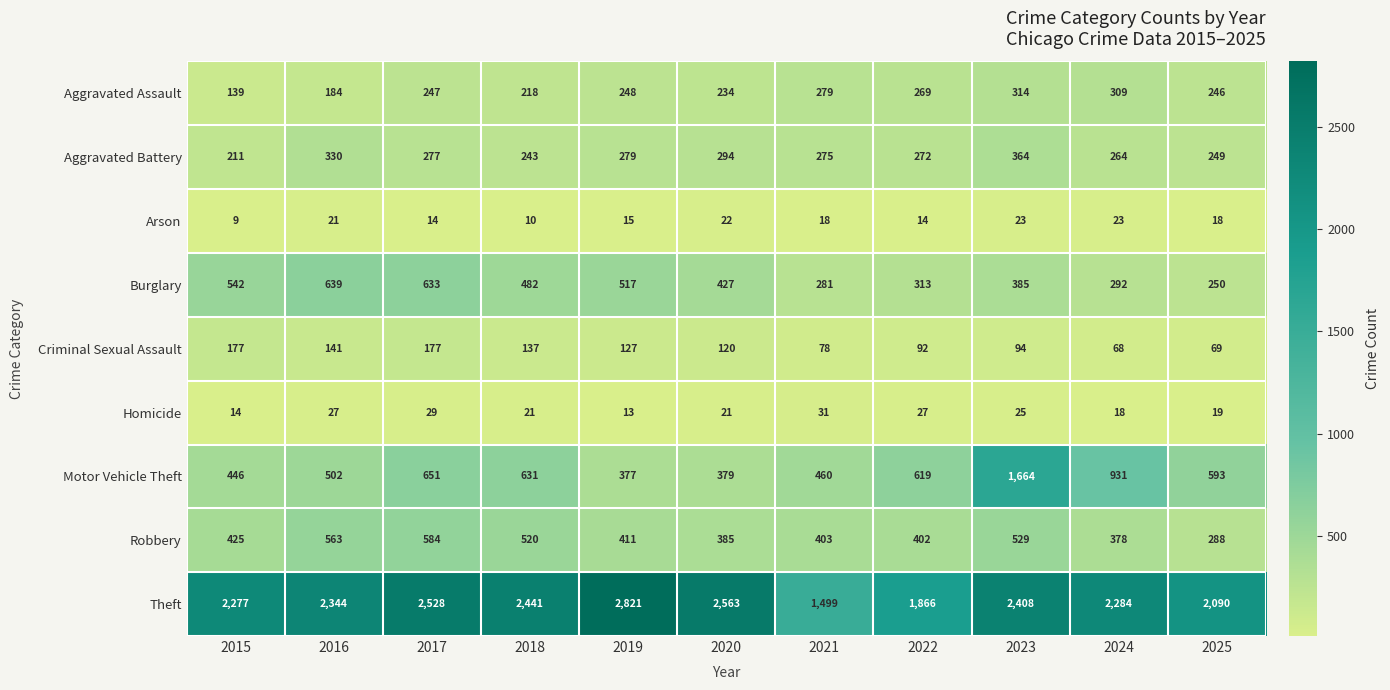

What value does the Theft series have at 2019, to the nearest 10?

2820